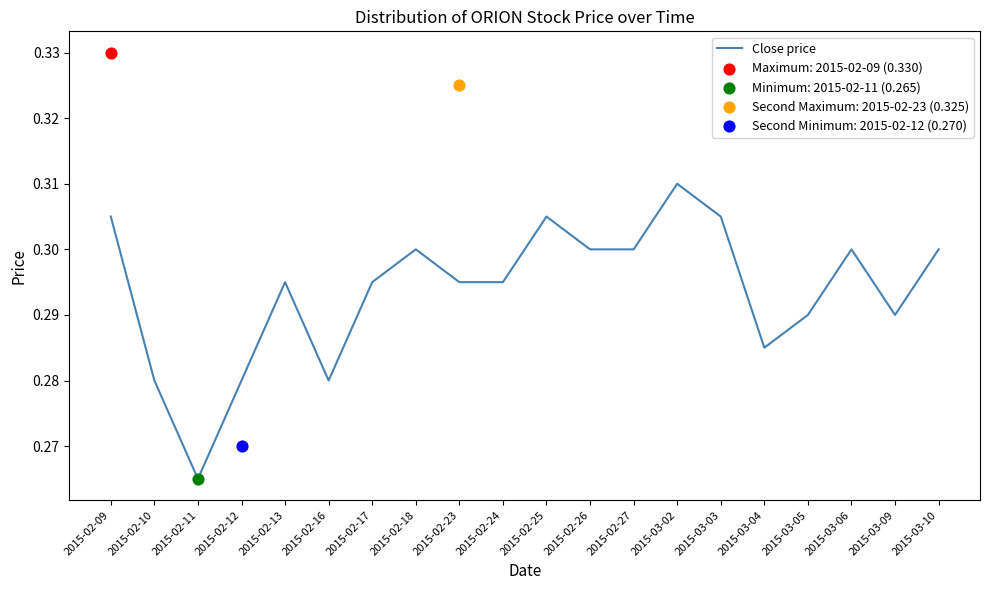

Between 2015-02-23 and 2015-03-03, which is larger?

2015-03-03